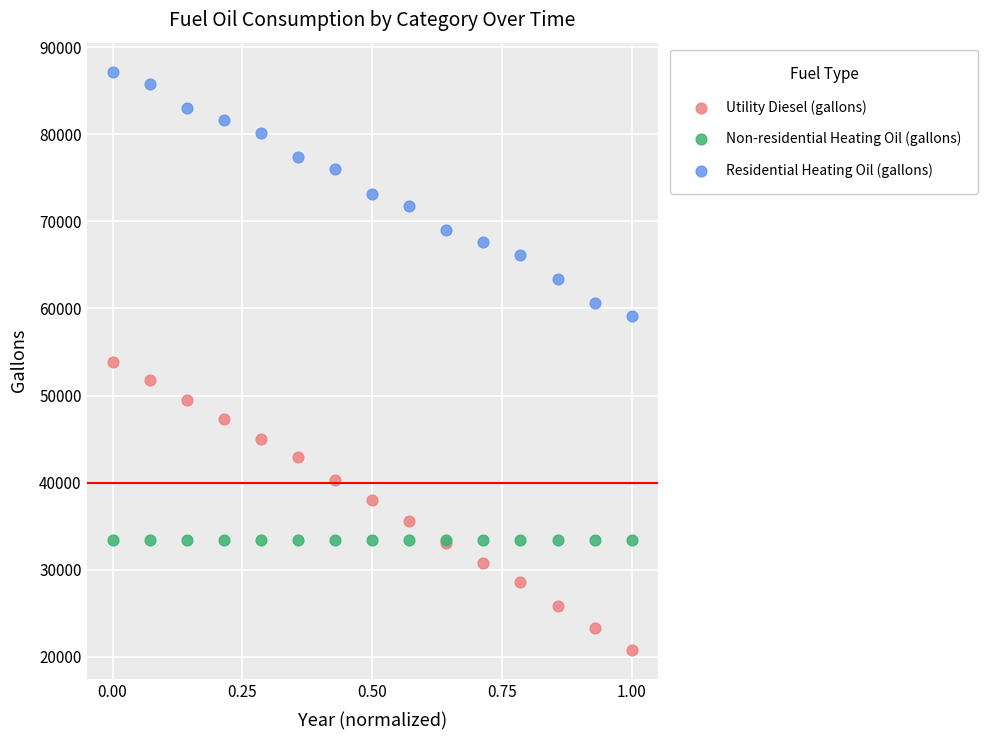

What are all the series names shown in the legend?

Utility Diesel (gallons), Non-residential Heating Oil (gallons), Residential Heating Oil (gallons)